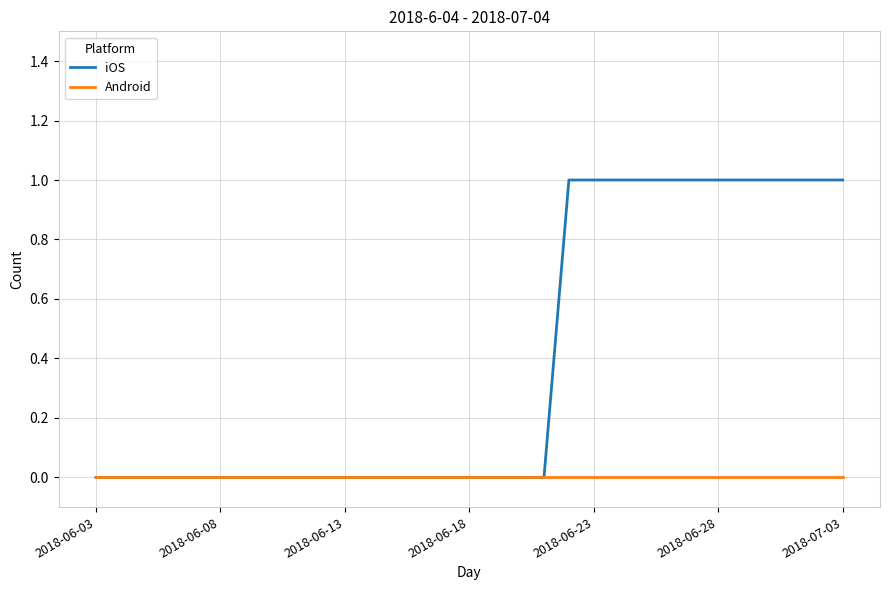

Which series has the widest spread of values?

iOS